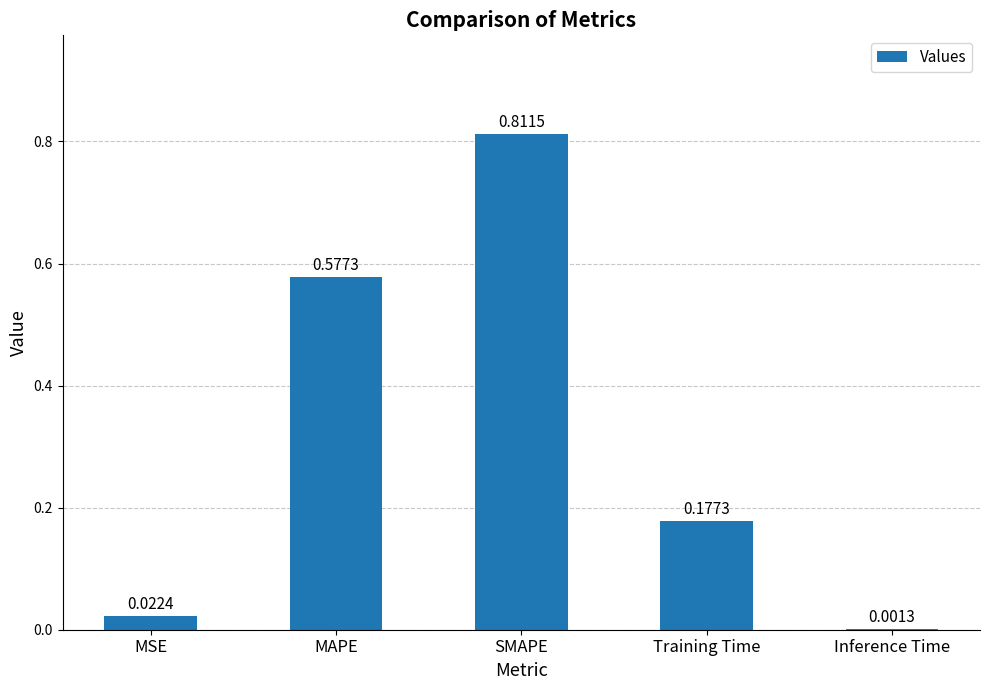

Are the bars horizontal?

No